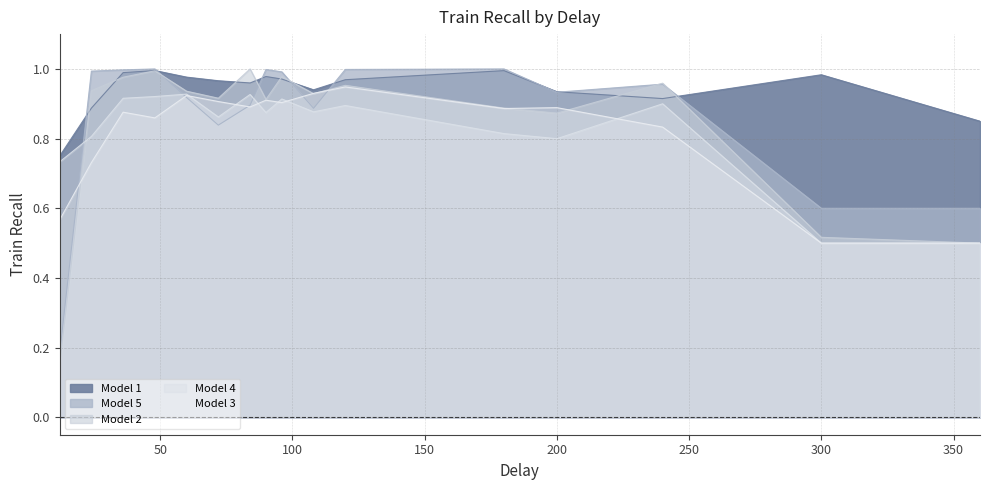

True or false: Model 3 has more than 2 points higher than both neighbors.

True